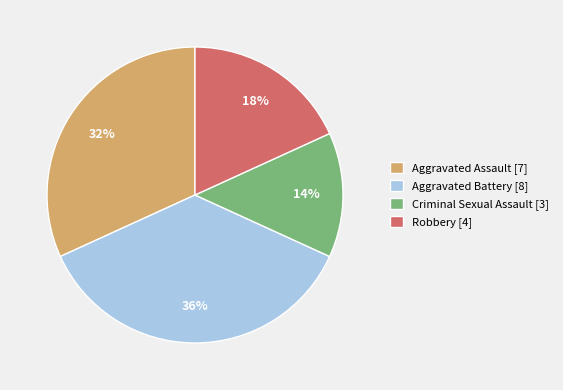

True or false: Aggravated Battery [8] accounts for 24% of the total.

False